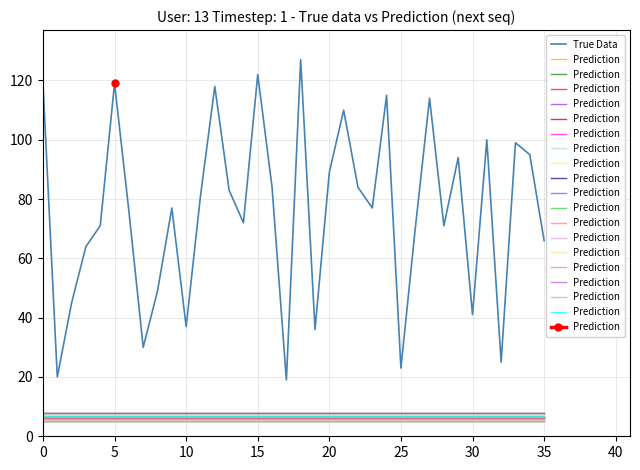

Which has a higher value, 26 or 25?

26